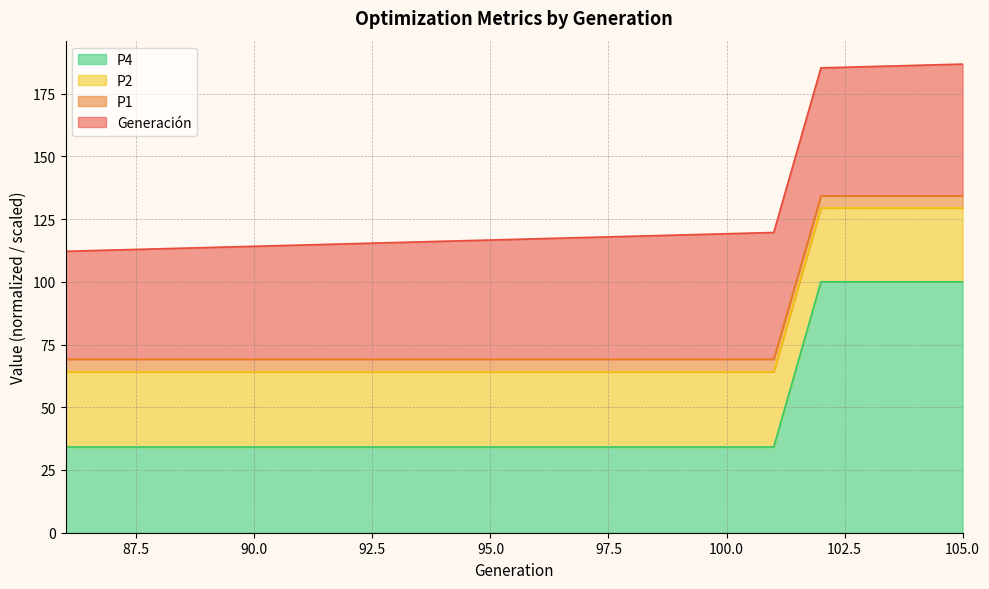

What is the difference between the maximum and minimum values in the P4 series?

65.8